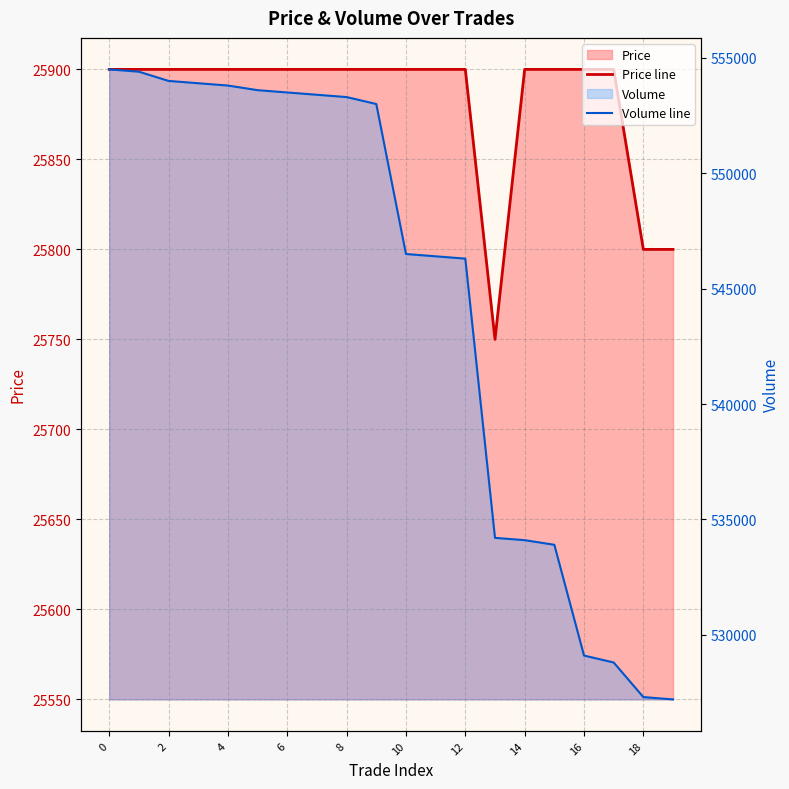

True or false: Price line and Volume line cross at least once.

False